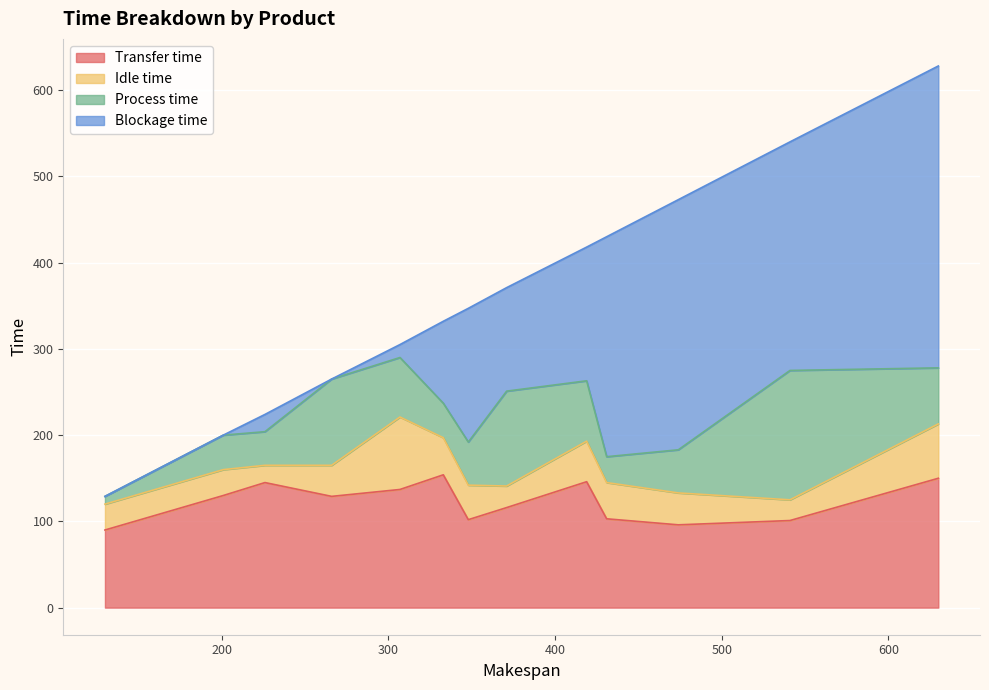

Is the value of Process time at PV-10_PI-1 greater than the value of Blockage time at PV-5_PI-1?

No